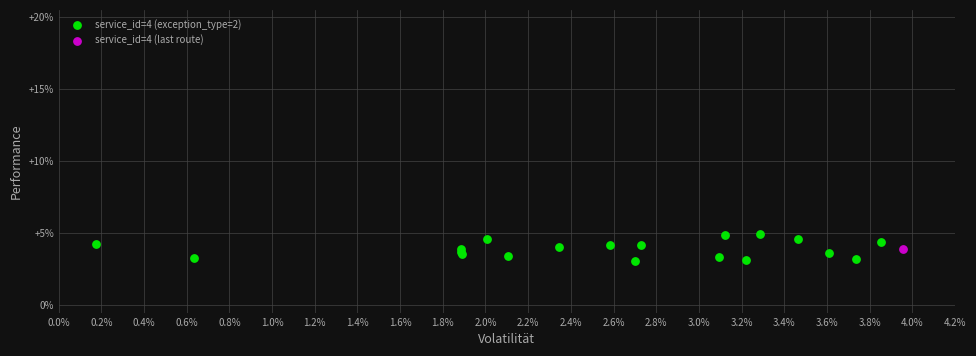

What are all the series names shown in the legend?

service_id=4 (exception_type=2), service_id=4 (last route)